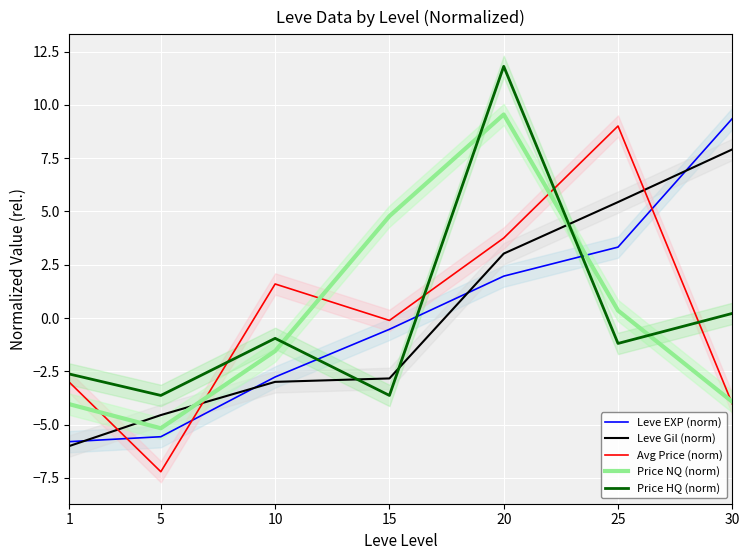

How many times do Price NQ (norm) and Leve EXP (norm) cross each other?

1